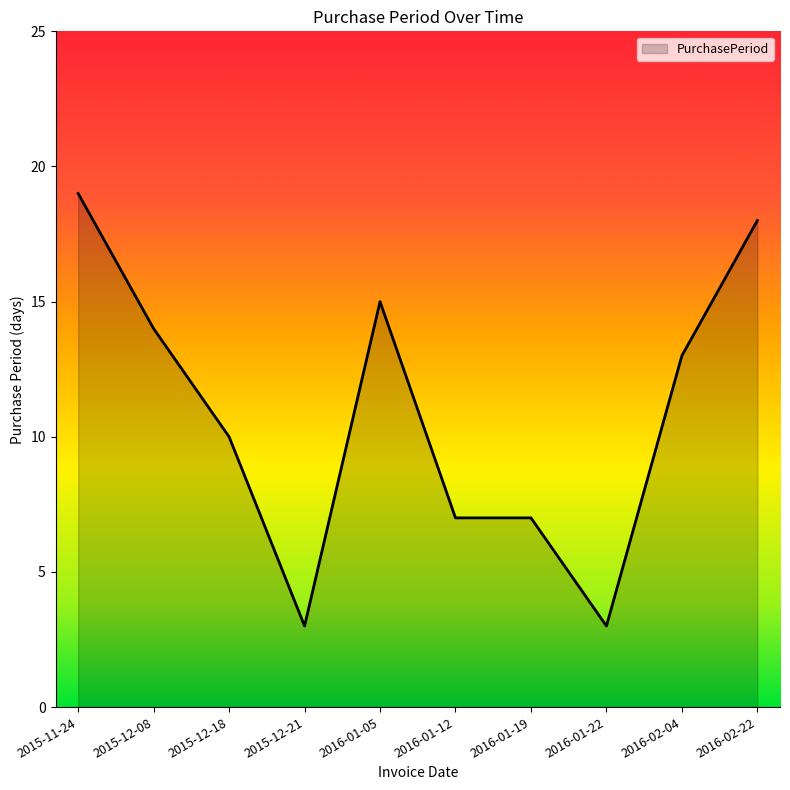

True or false: the data shows 14 at 2015-12-18.

False